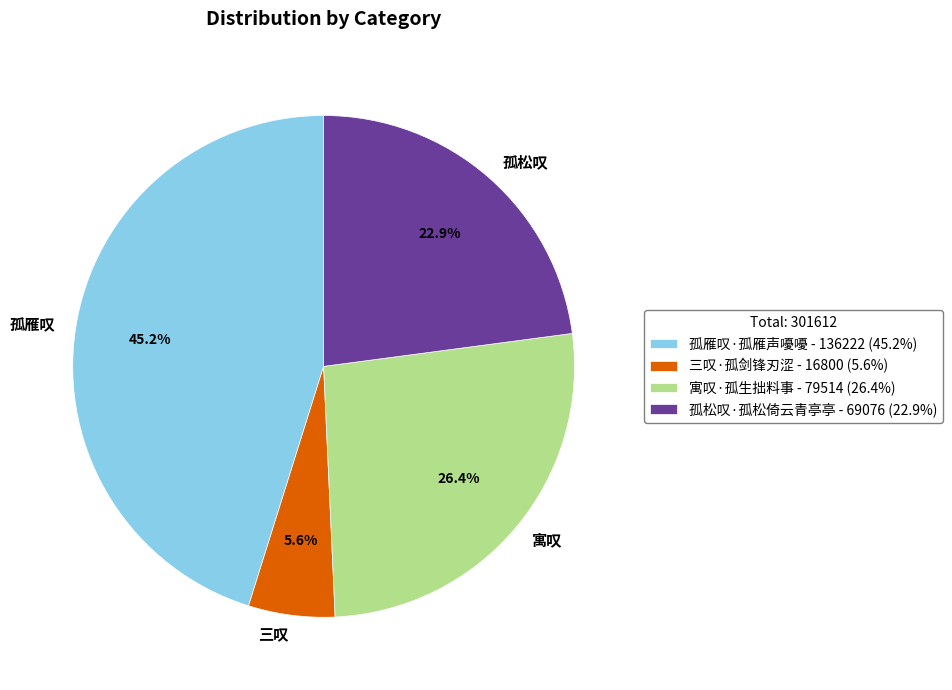

What percentage is NOT represented by 孤雁叹·孤雁声嚘嚘?

54.8%